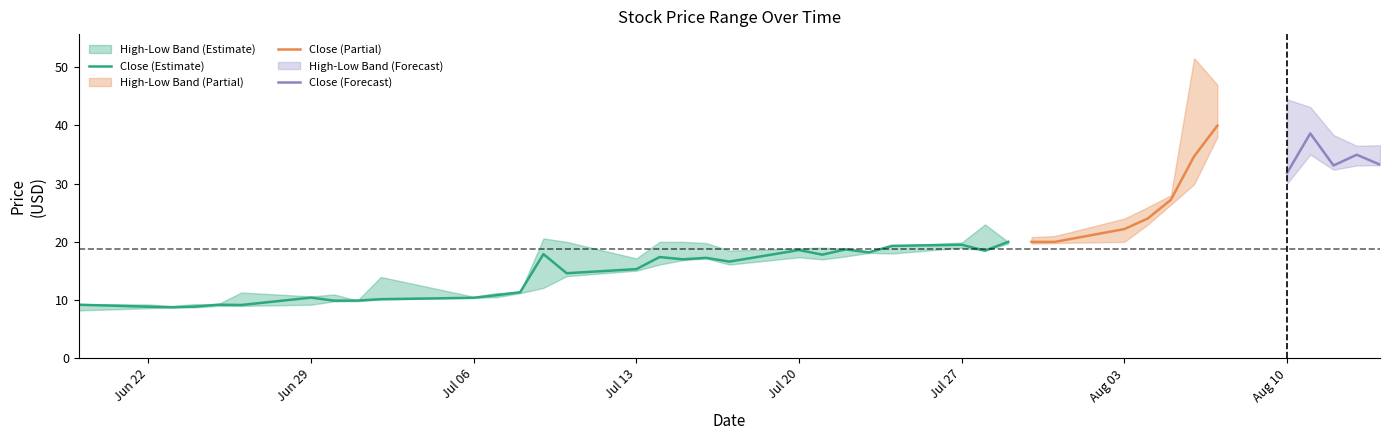

What is the maximum value for Close (Estimate)?

20.0